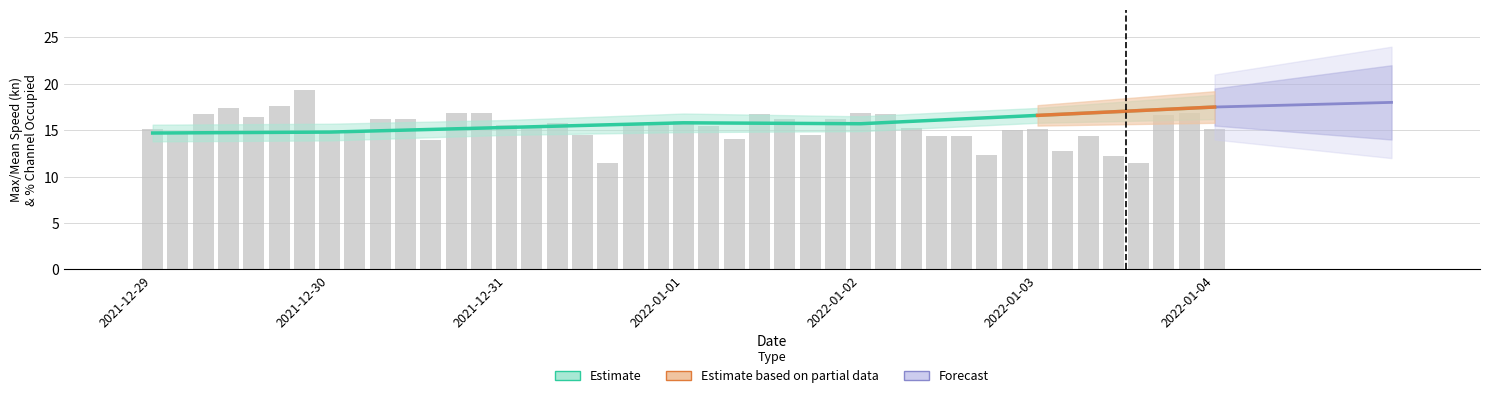

Rank the categories by Mean Speed kn value from highest to lowest.

2022-01-03, 2022-01-04, 2022-01-02, 2022-01-01, 2021-12-29, 2021-12-30, 2021-12-31